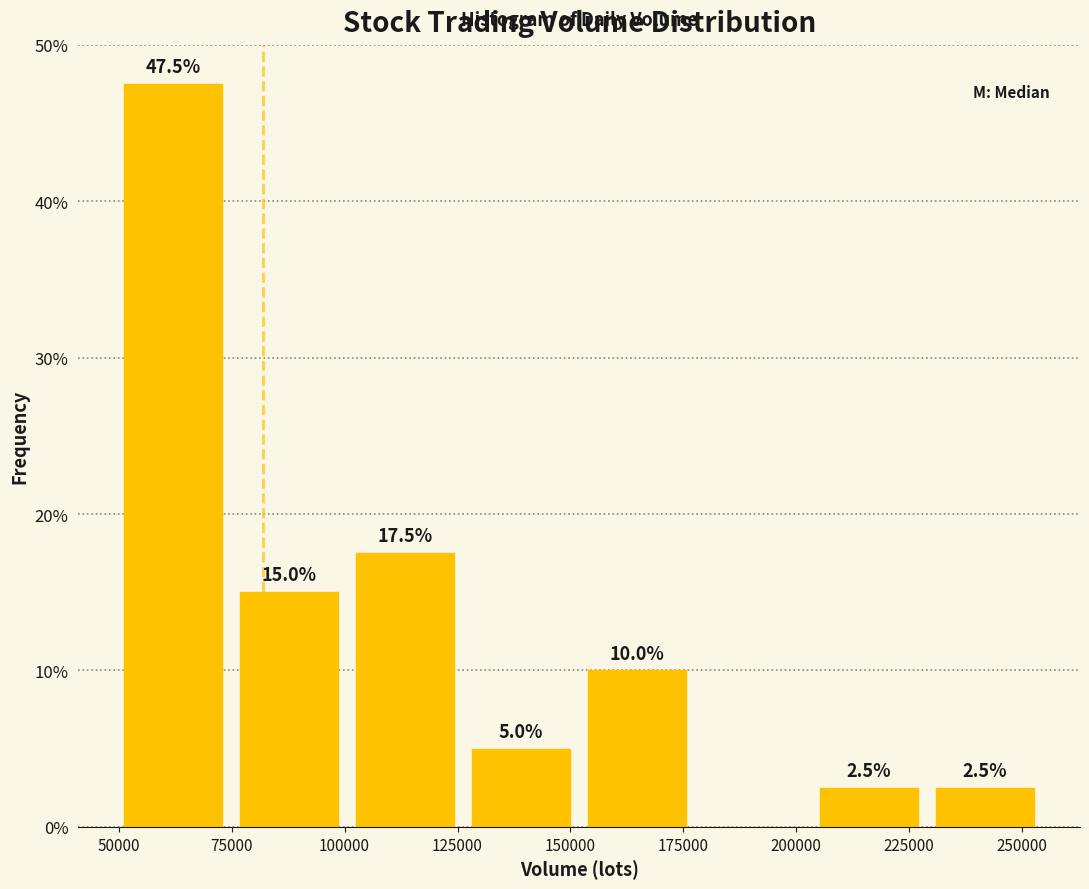

Which range on the x-axis has the tallest bar?

50000 to 75000